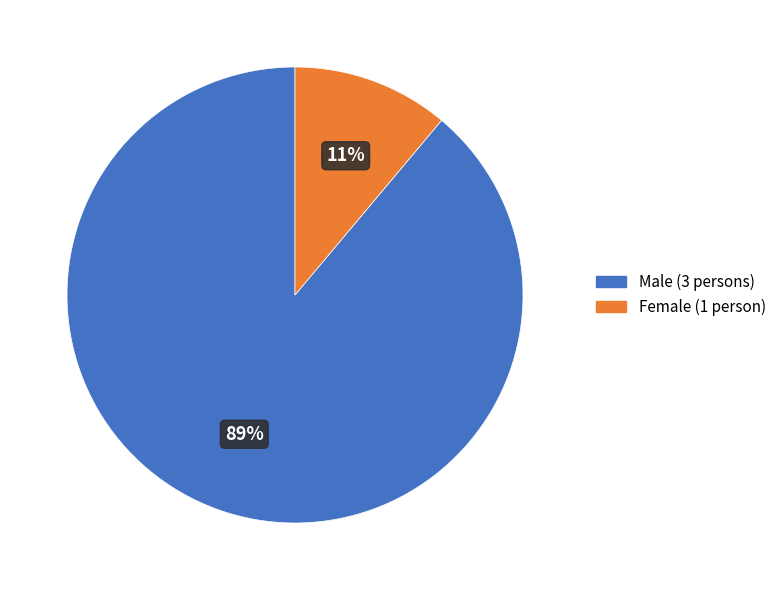

The Female (1 person) slice represents 11% of the pie. True or false?

True